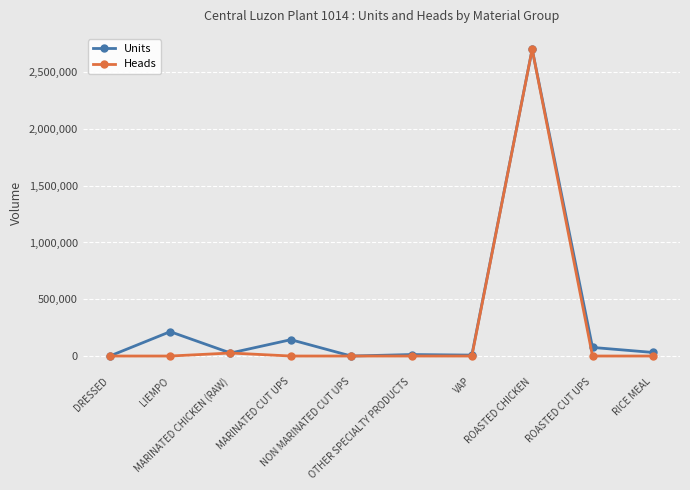

At which label does Units first exceed 31632?

LIEMPO